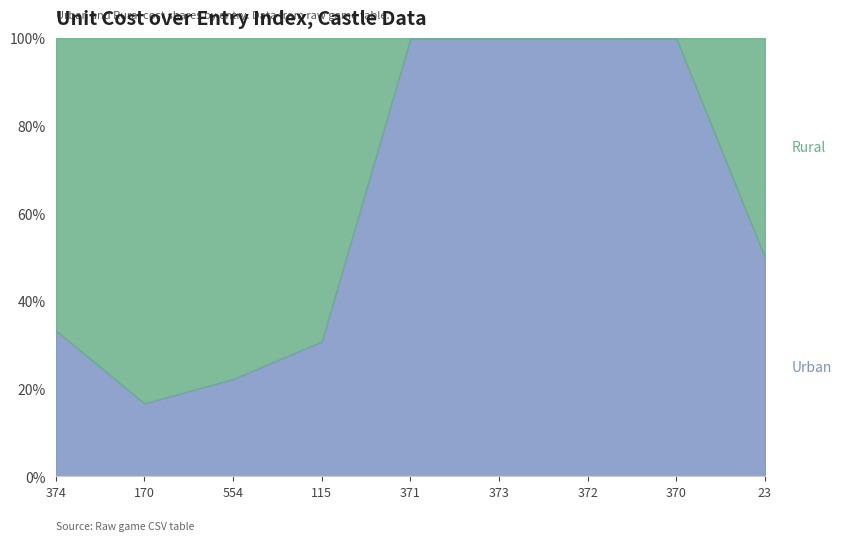

What is the difference between the second highest and minimum values in the Rural series?

449